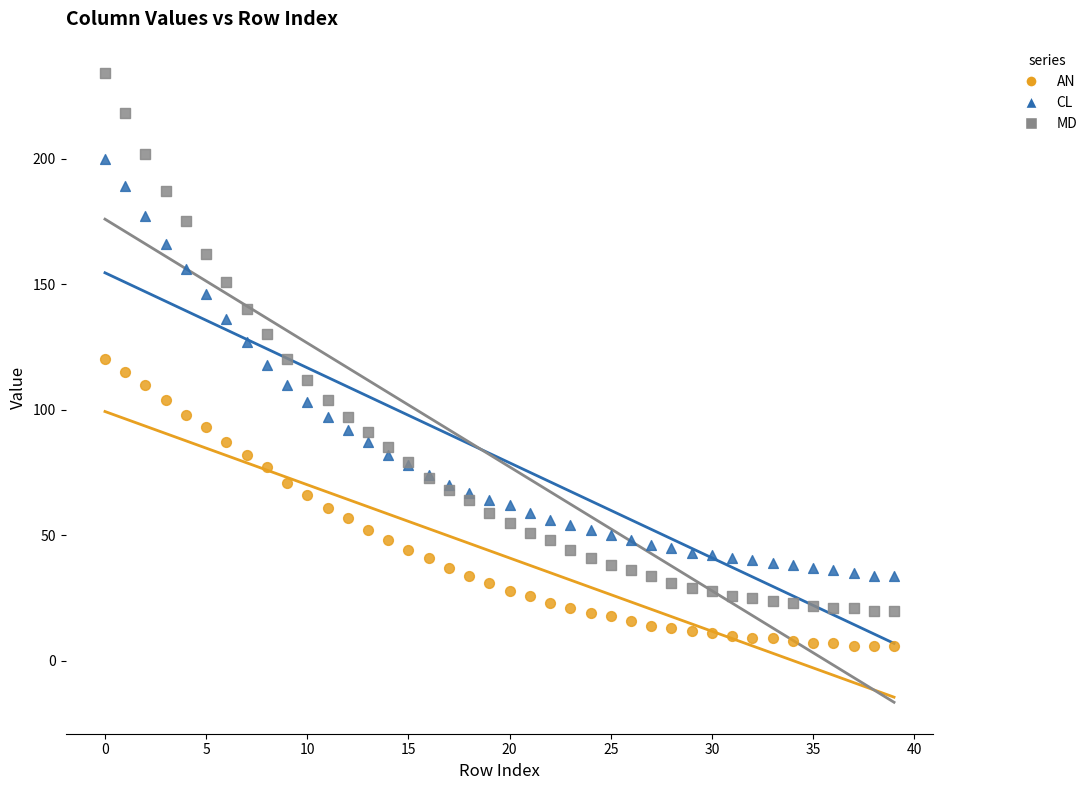

Which series contains the highest Y value?

MD